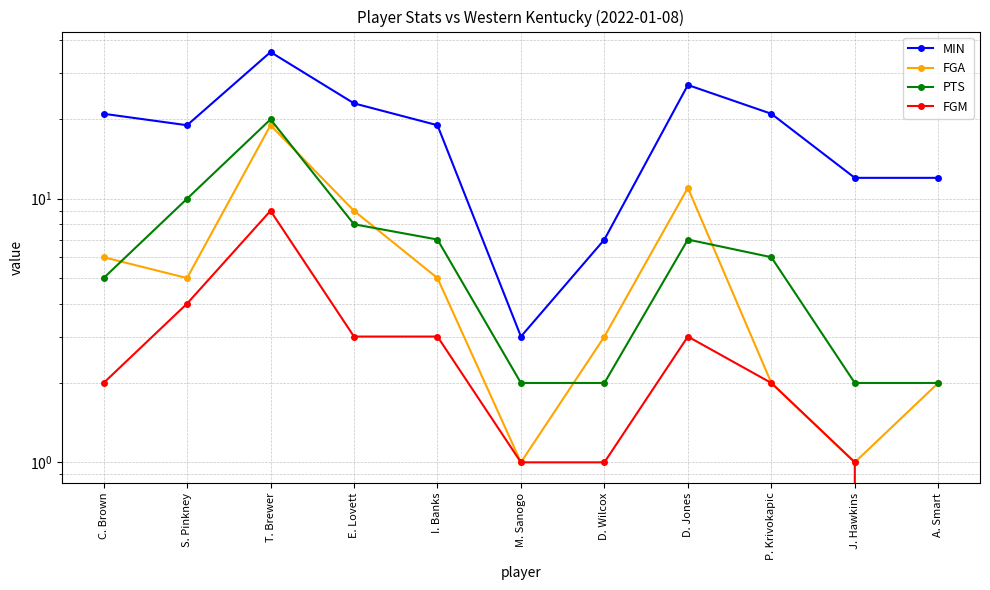

What is the label of the 9th point from the right?

T. Brewer